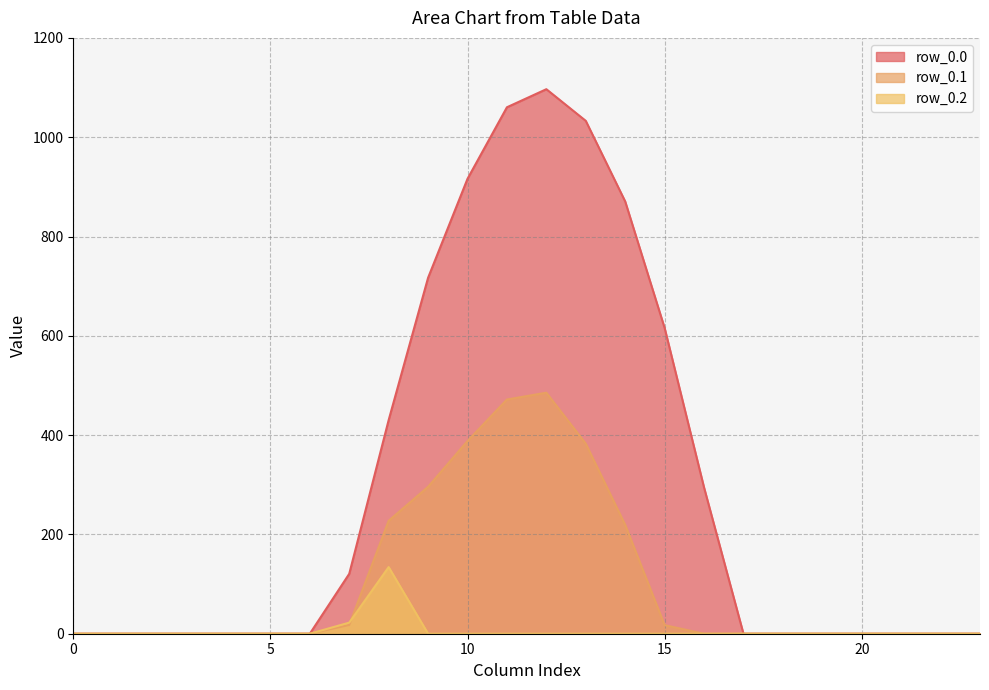

True or false: row_0.2 has a value of 51.5 at 4.

False